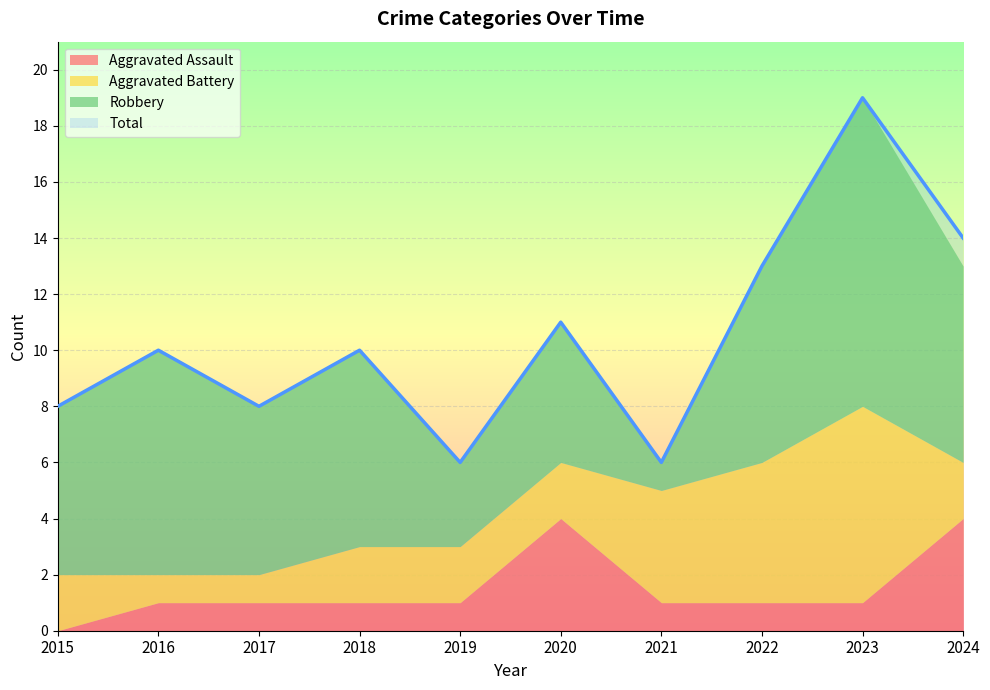

Which series changed the most between 2020 and 2022?

Aggravated Assault